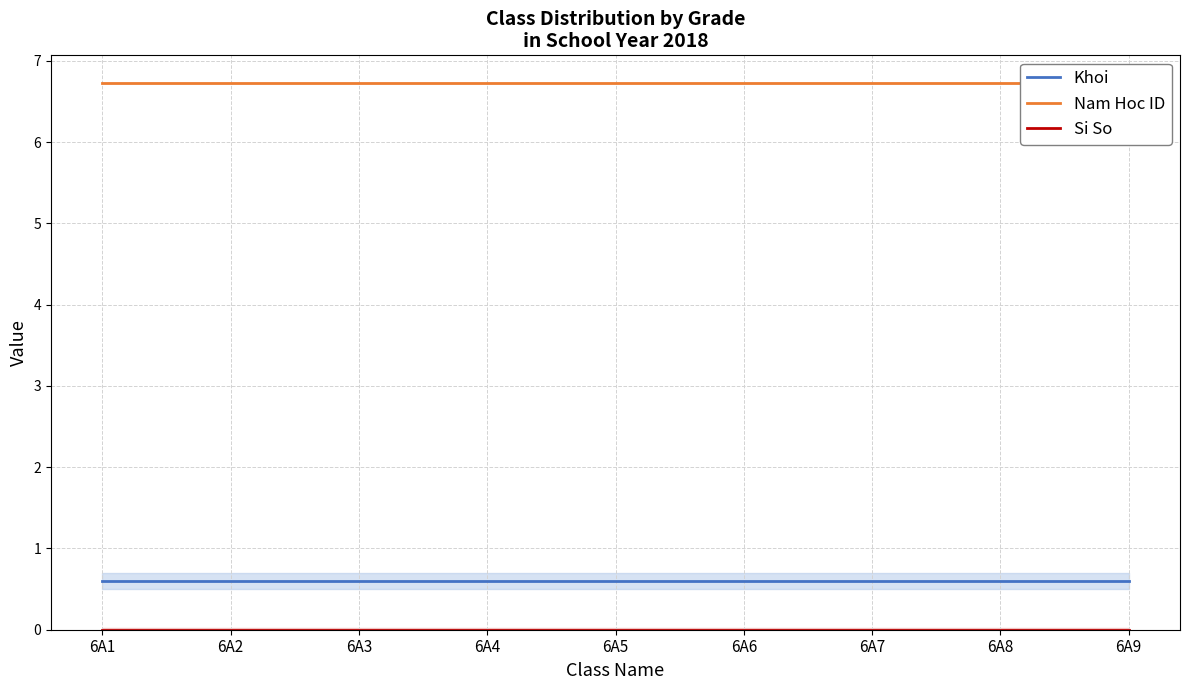

What is the total value across all series at 6A2?

7.3